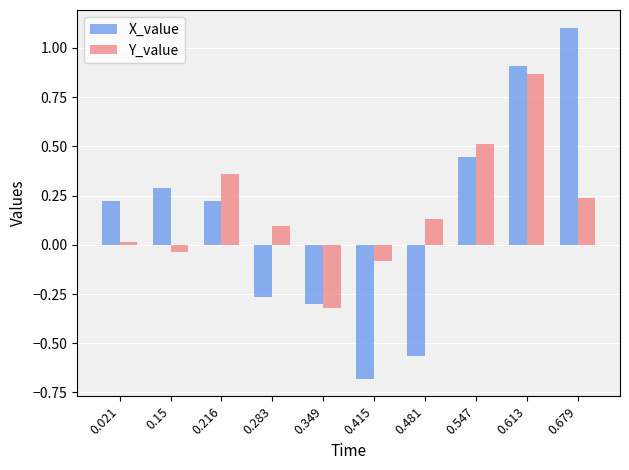

Rank the series by their average value, from lowest to highest.

X_value, Y_value